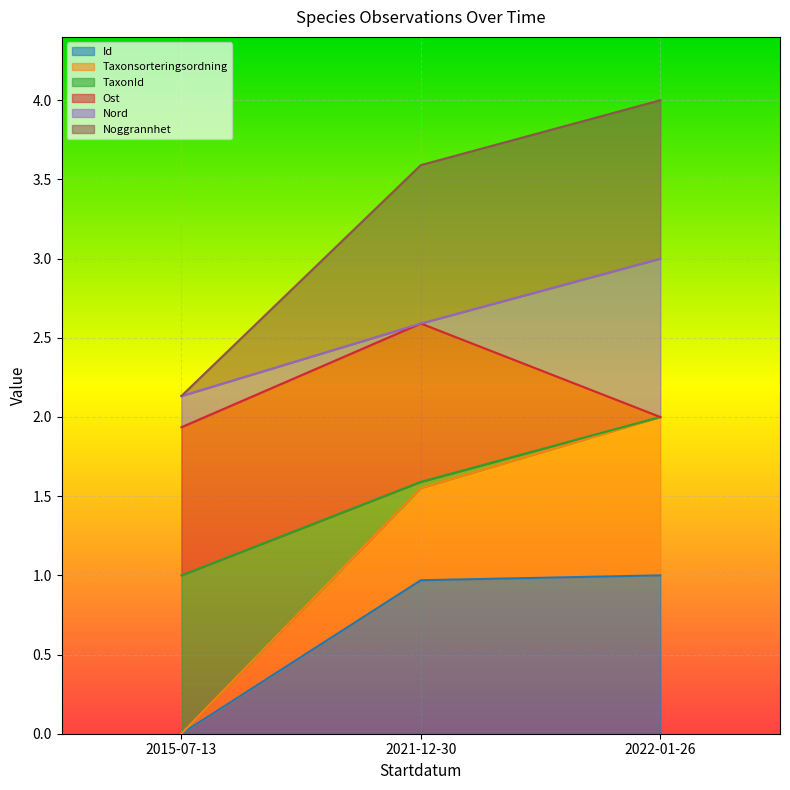

What is the label of the 3rd point from the left?

2022-01-26